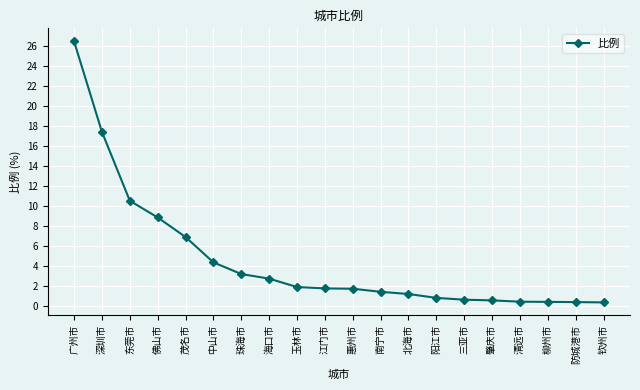

Does the chart have visible grid lines?

Yes